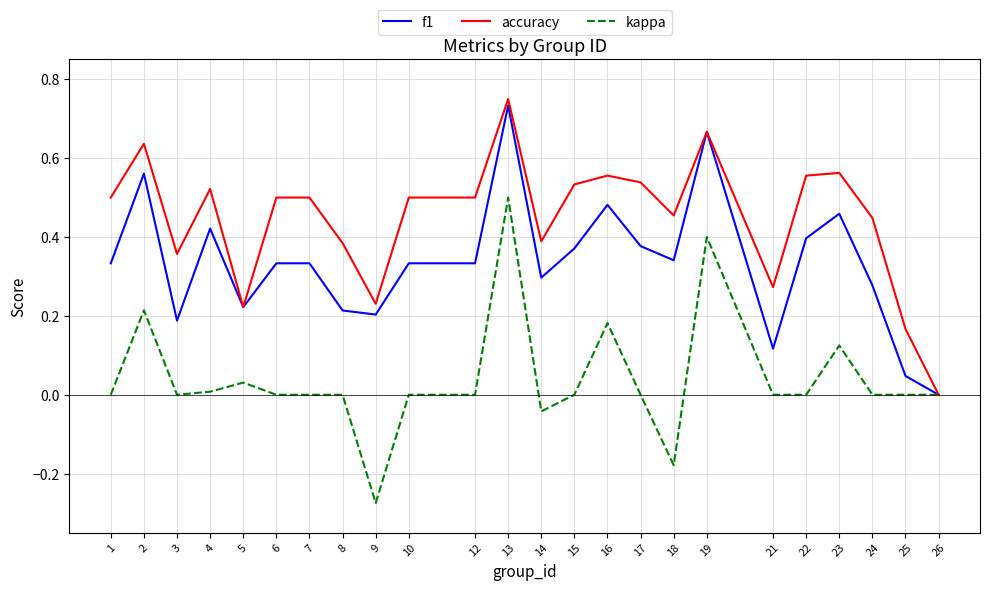

Which series has the largest total across all categories?

accuracy